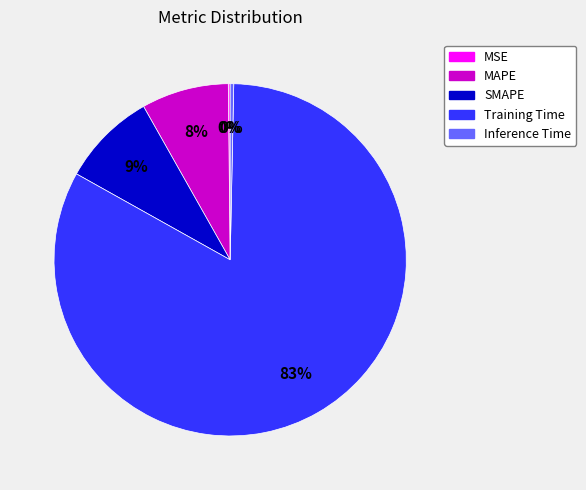

Is Training Time the majority of the pie?

Yes